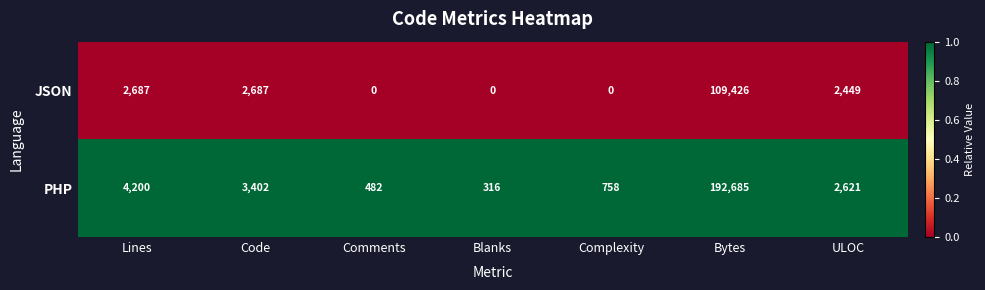

The value of PHP at Comments is 761. True or false?

False